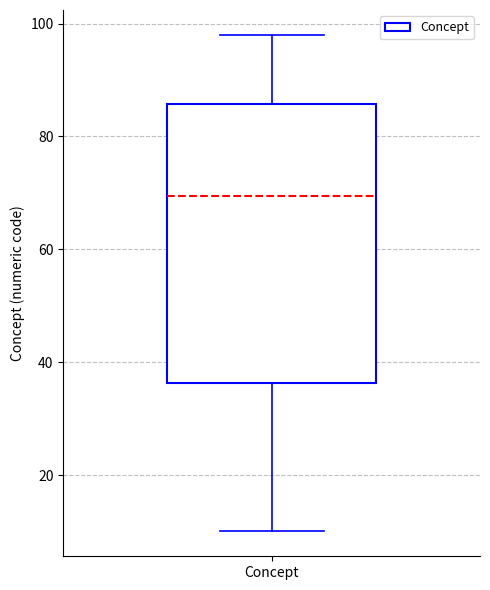

Where does the median line of the box for Concept sit on the y-axis? The values are not printed on the chart, so give them approximately, as read against the axis.

70